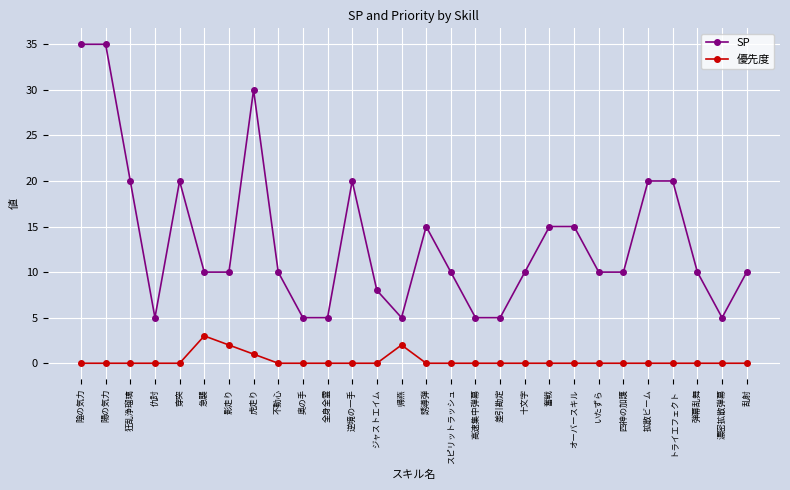

The value of SP at 弾幕乱舞 is 10. True or false?

True